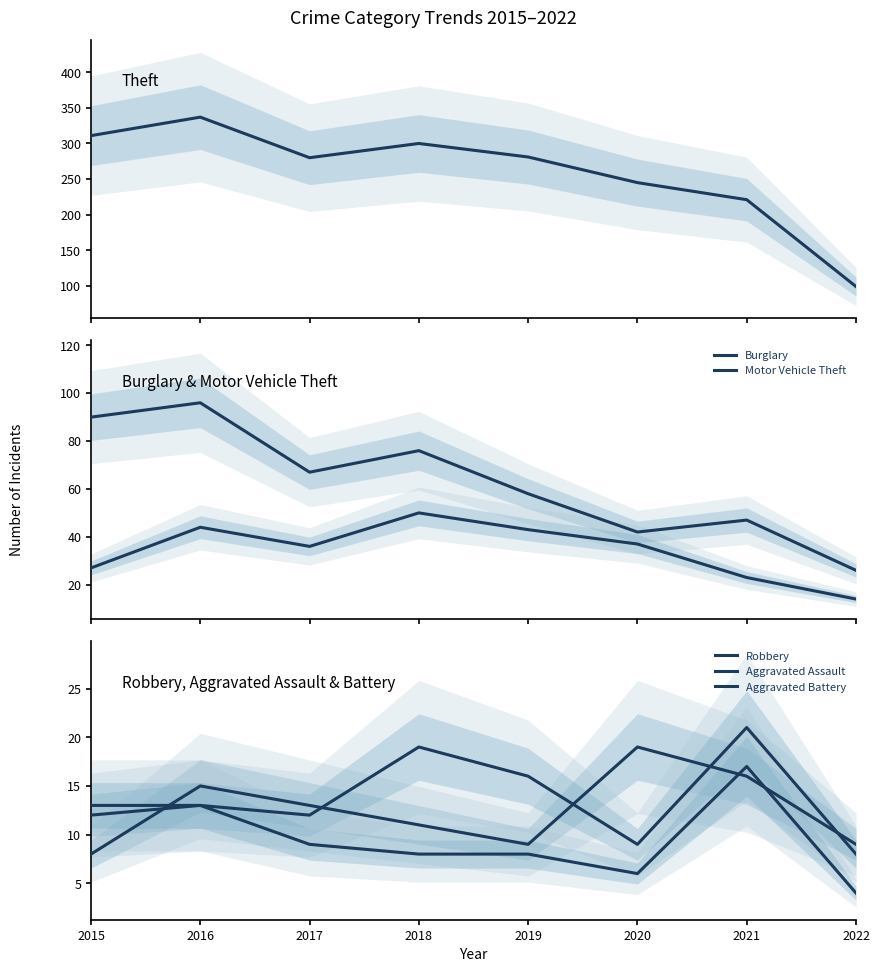

Rank the series at 2020 from highest to lowest value.

Theft, Burglary, Motor Vehicle Theft, Robbery, Aggravated Assault, Aggravated Battery